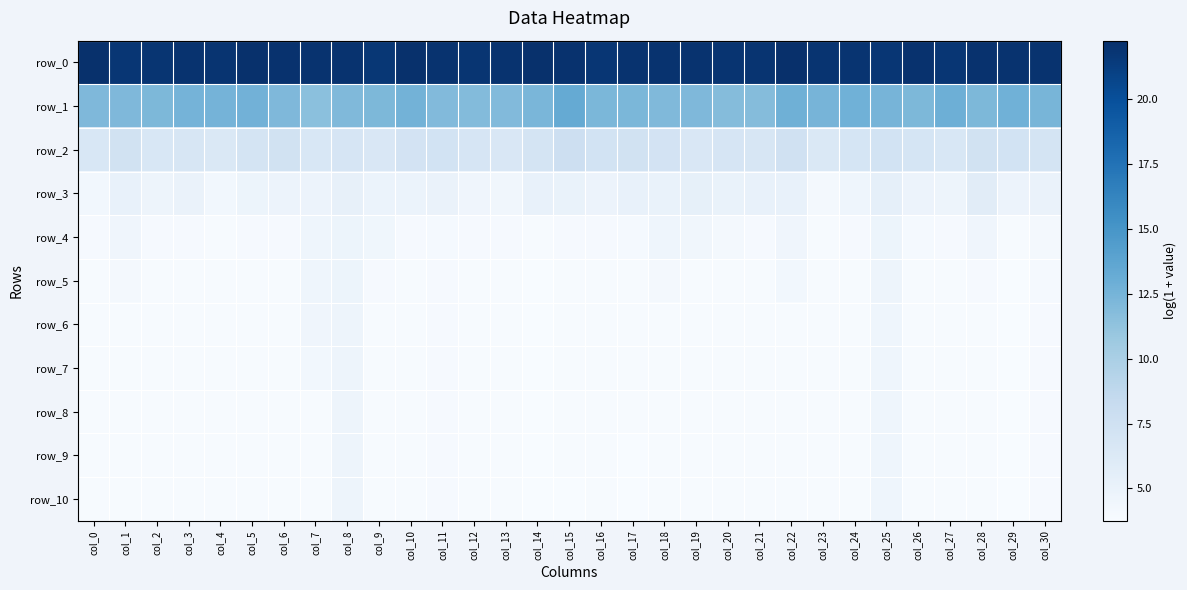

Which category has the lowest value in the row_5 series?

col_14